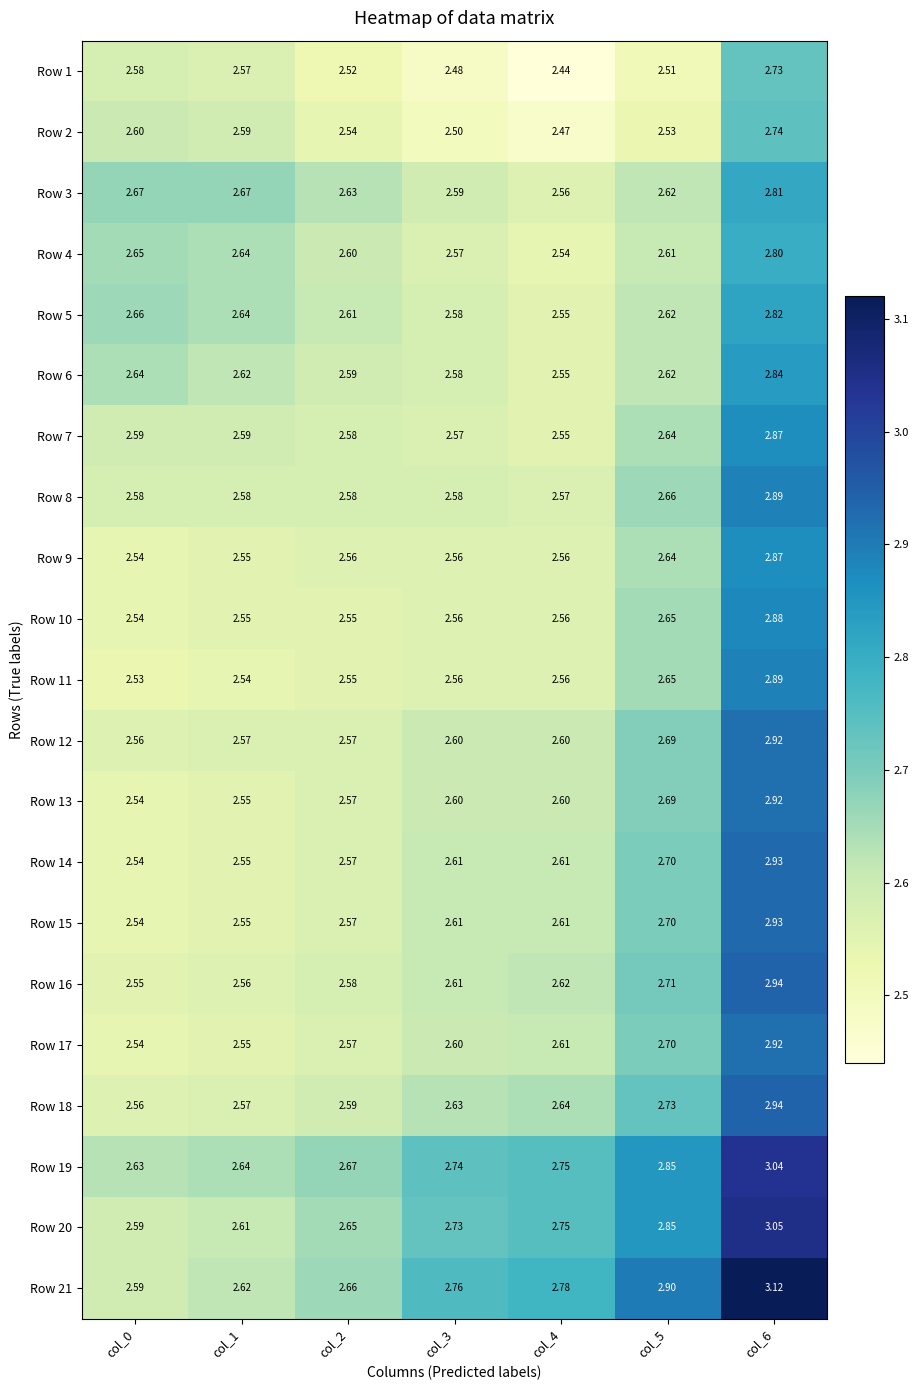

Reading left to right, transcribe all the data shown in this chart.

Row 1: col_0=2.6	col_1=2.6	col_2=2.5	col_3=2.5	col_4=2.4	col_5=2.5	col_6=2.7
Row 2: col_0=2.6	col_1=2.6	col_2=2.5	col_3=2.5	col_4=2.5	col_5=2.5	col_6=2.7
Row 3: col_0=2.7	col_1=2.7	col_2=2.6	col_3=2.6	col_4=2.6	col_5=2.6	col_6=2.8
Row 4: col_0=2.6	col_1=2.6	col_2=2.6	col_3=2.6	col_4=2.5	col_5=2.6	col_6=2.8
Row 5: col_0=2.7	col_1=2.6	col_2=2.6	col_3=2.6	col_4=2.5	col_5=2.6	col_6=2.8
Row 6: col_0=2.6	col_1=2.6	col_2=2.6	col_3=2.6	col_4=2.5	col_5=2.6	col_6=2.8
Row 7: col_0=2.6	col_1=2.6	col_2=2.6	col_3=2.6	col_4=2.5	col_5=2.6	col_6=2.9
Row 8: col_0=2.6	col_1=2.6	col_2=2.6	col_3=2.6	col_4=2.6	col_5=2.7	col_6=2.9
Row 9: col_0=2.5	col_1=2.5	col_2=2.6	col_3=2.6	col_4=2.6	col_5=2.6	col_6=2.9
Row 10: col_0=2.5	col_1=2.5	col_2=2.5	col_3=2.6	col_4=2.6	col_5=2.6	col_6=2.9
Row 11: col_0=2.5	col_1=2.5	col_2=2.5	col_3=2.6	col_4=2.6	col_5=2.6	col_6=2.9
Row 12: col_0=2.6	col_1=2.6	col_2=2.6	col_3=2.6	col_4=2.6	col_5=2.7	col_6=2.9
Row 13: col_0=2.5	col_1=2.5	col_2=2.6	col_3=2.6	col_4=2.6	col_5=2.7	col_6=2.9
Row 14: col_0=2.5	col_1=2.5	col_2=2.6	col_3=2.6	col_4=2.6	col_5=2.7	col_6=2.9
Row 15: col_0=2.5	col_1=2.5	col_2=2.6	col_3=2.6	col_4=2.6	col_5=2.7	col_6=2.9
Row 16: col_0=2.5	col_1=2.6	col_2=2.6	col_3=2.6	col_4=2.6	col_5=2.7	col_6=2.9
Row 17: col_0=2.5	col_1=2.5	col_2=2.6	col_3=2.6	col_4=2.6	col_5=2.7	col_6=2.9
Row 18: col_0=2.6	col_1=2.6	col_2=2.6	col_3=2.6	col_4=2.6	col_5=2.7	col_6=2.9
Row 19: col_0=2.6	col_1=2.6	col_2=2.7	col_3=2.7	col_4=2.8	col_5=2.9	col_6=3.0
Row 20: col_0=2.6	col_1=2.6	col_2=2.6	col_3=2.7	col_4=2.8	col_5=2.9	col_6=3.0
Row 21: col_0=2.6	col_1=2.6	col_2=2.7	col_3=2.8	col_4=2.8	col_5=2.9	col_6=3.1